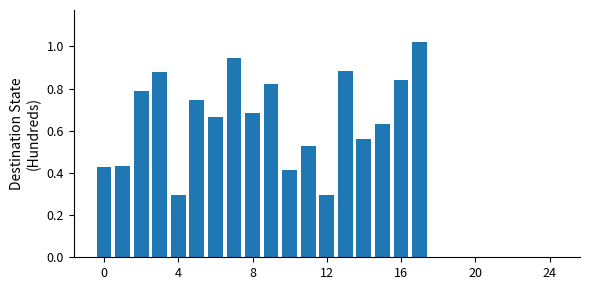

What is the sum of all values?

11.9